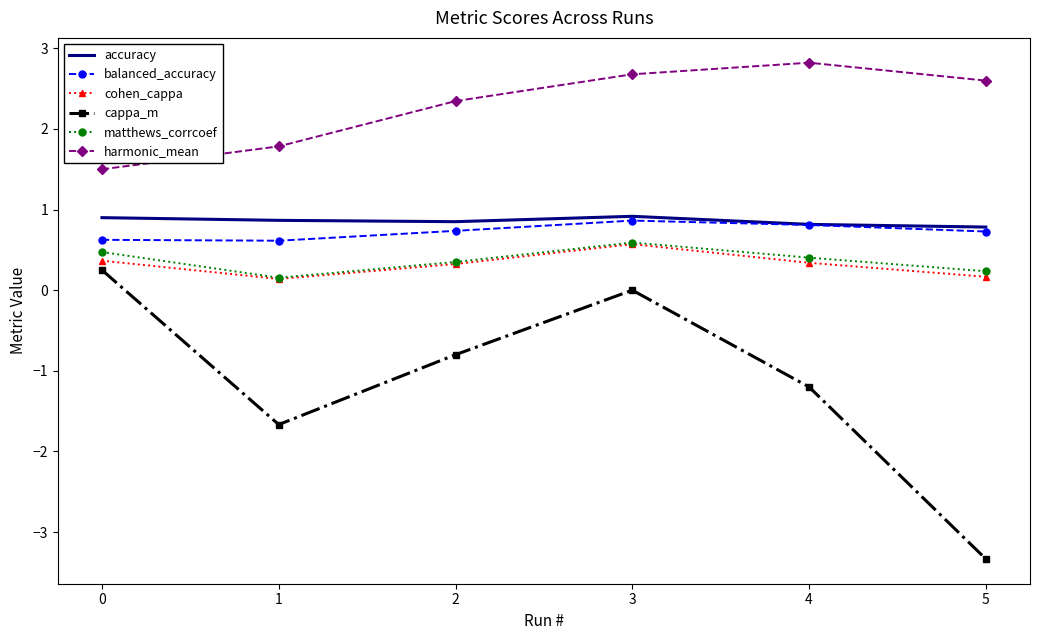

What is the maximum value shown in the chart?

2.8